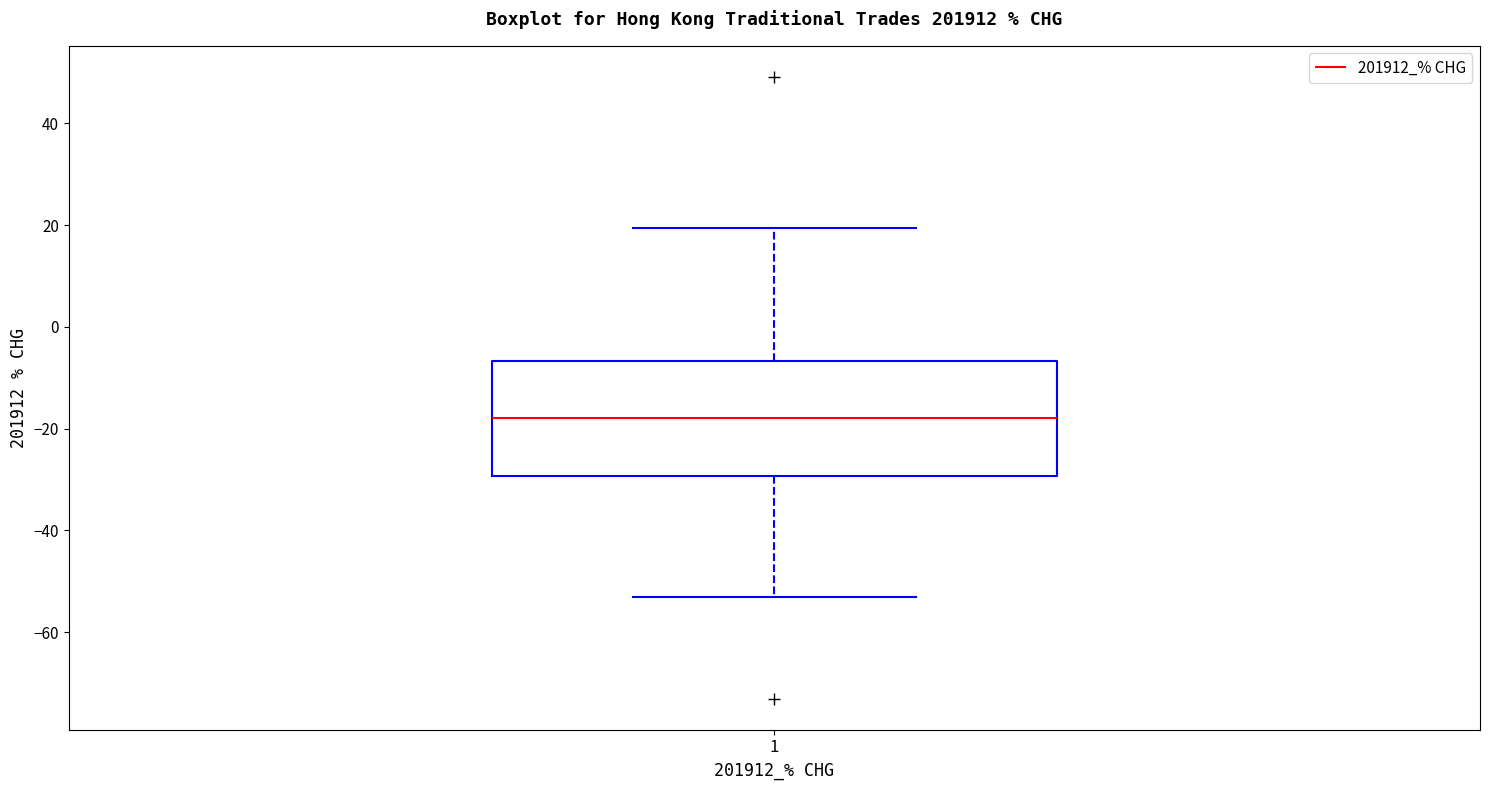

Read this box plot against the y-axis: the position of the median line, the range covered by the box, and the ends of both whiskers. The values are not printed on the chart, so give them approximately, as read against the axis.

median -18, box -30 to -6, whiskers -54 to 20